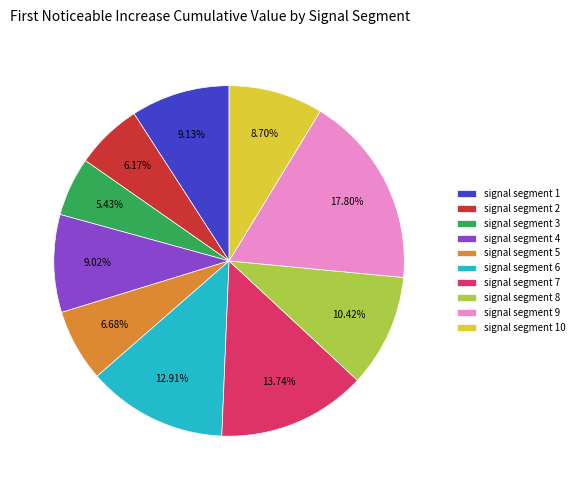

How many segments does this pie chart have?

10